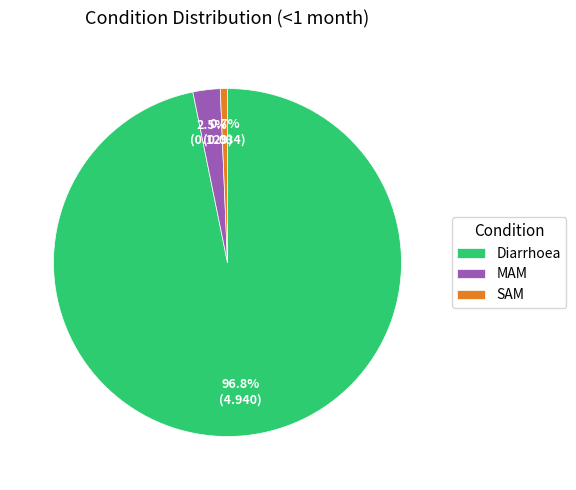

How many slices are in this pie chart?

3